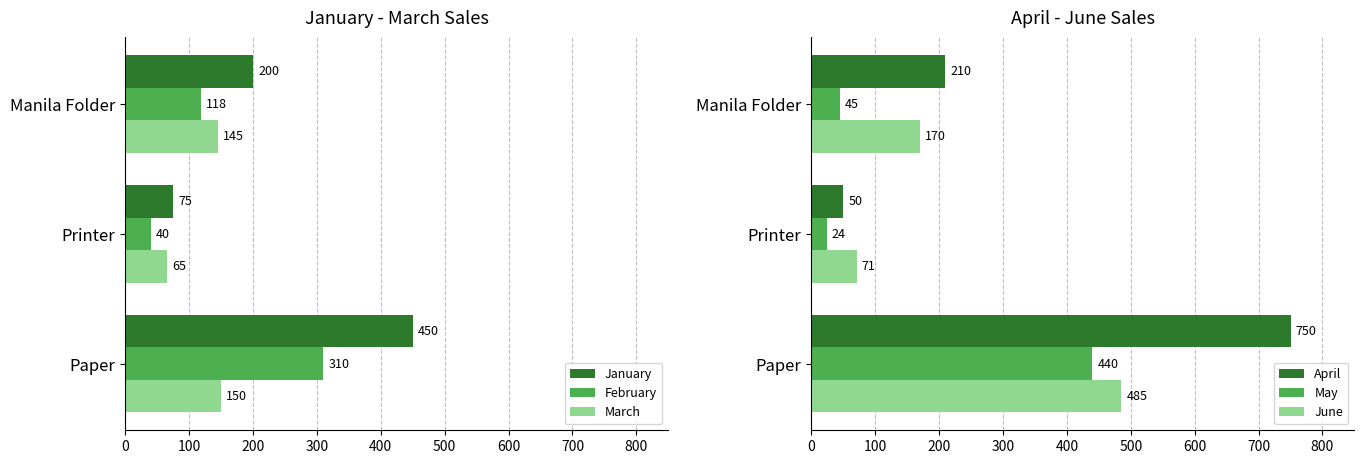

What are all the series names shown in the legend?

January, February, March, April, May, June